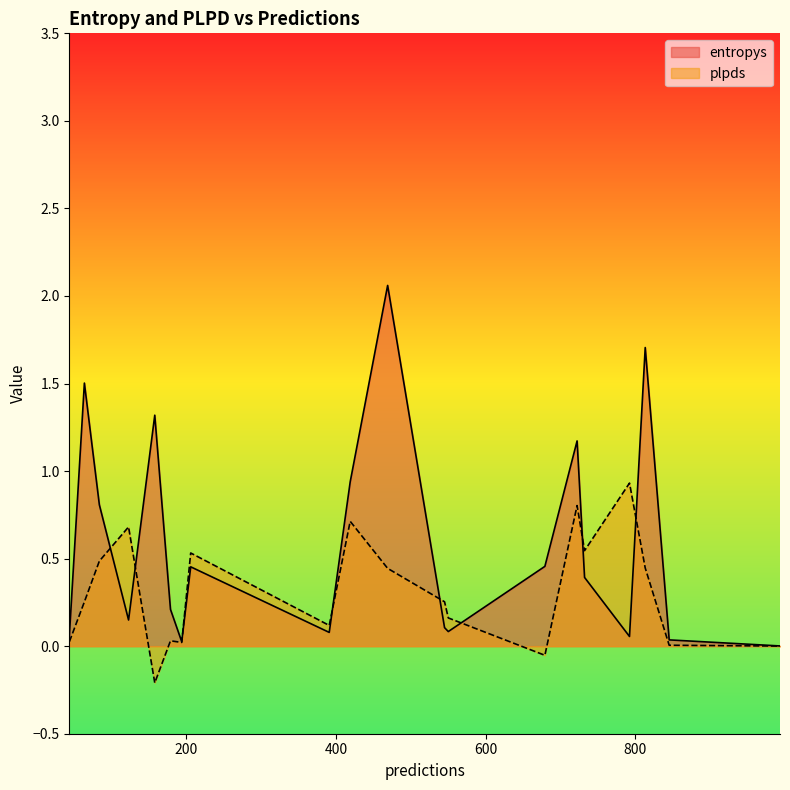

Which series has the largest range (max minus min)?

entropys